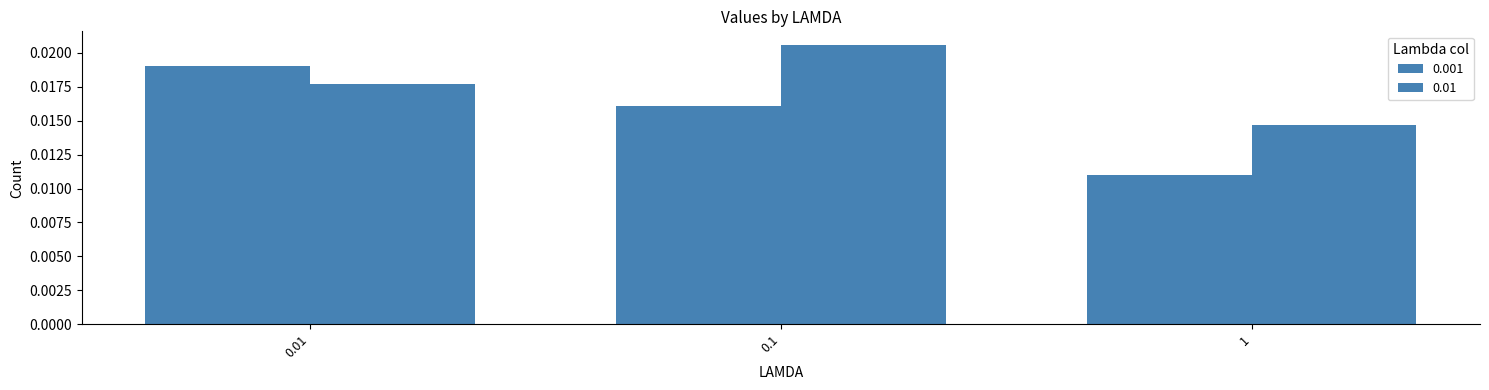

Is it true that 0.01 equals 0.0 at 0.1?

True